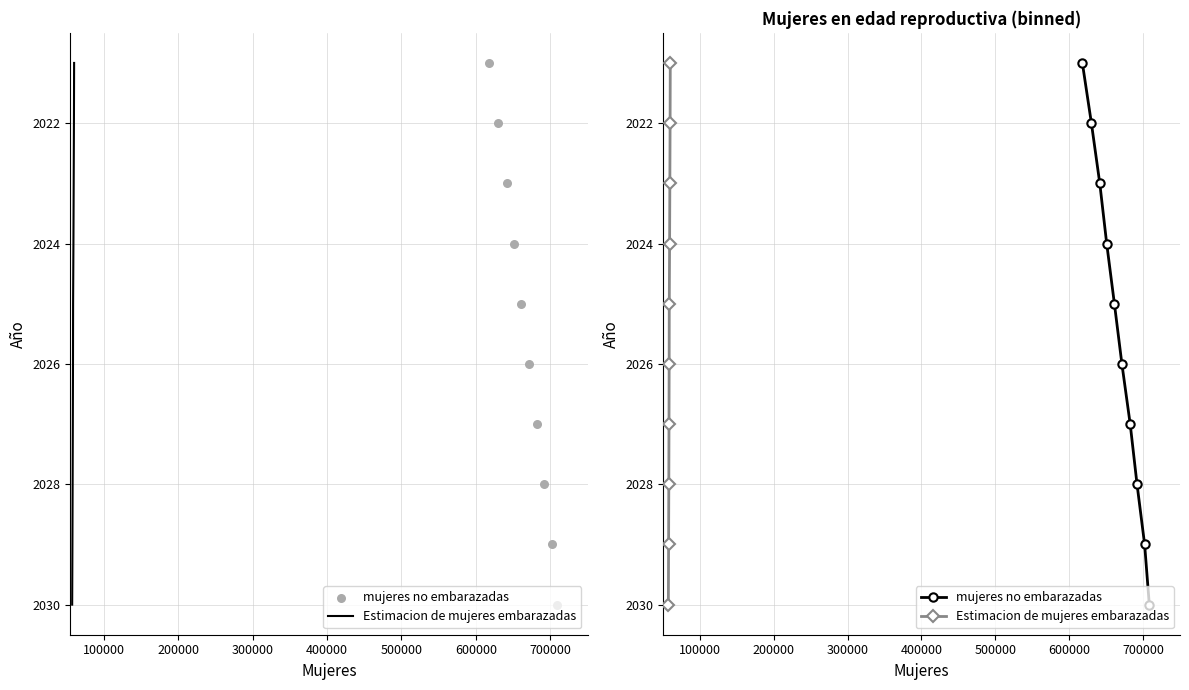

Which series has the largest total across all categories?

Estimacion de mujeres embarazadas